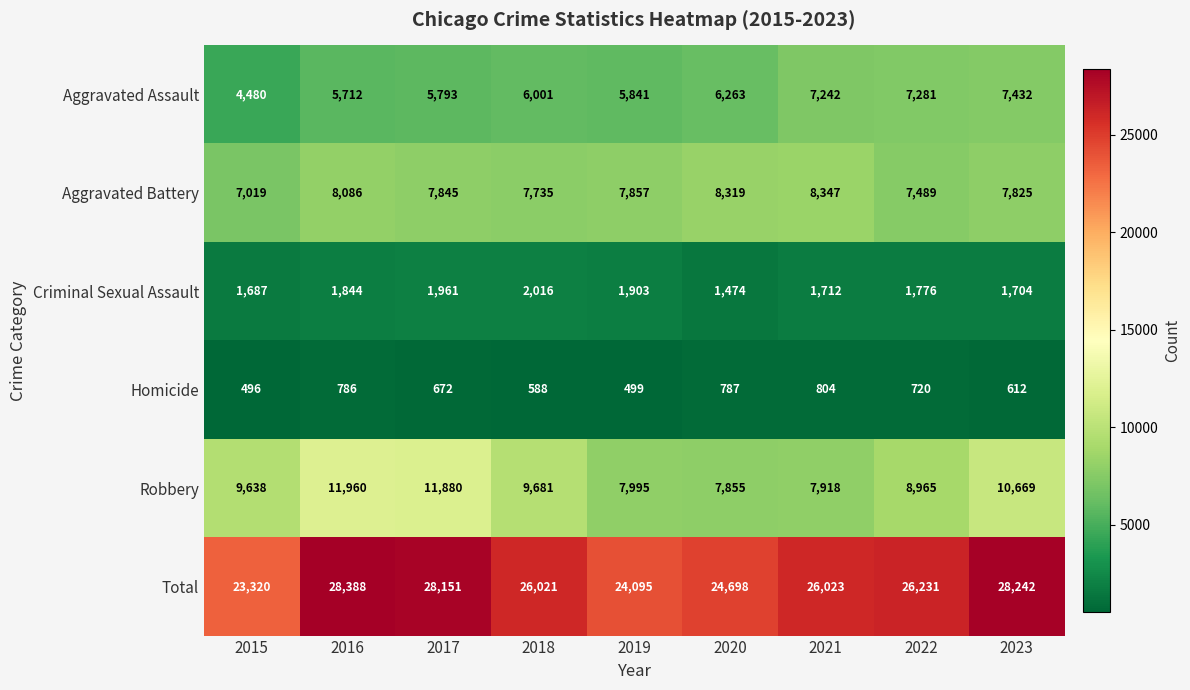

Which series has the largest total across all categories?

Total